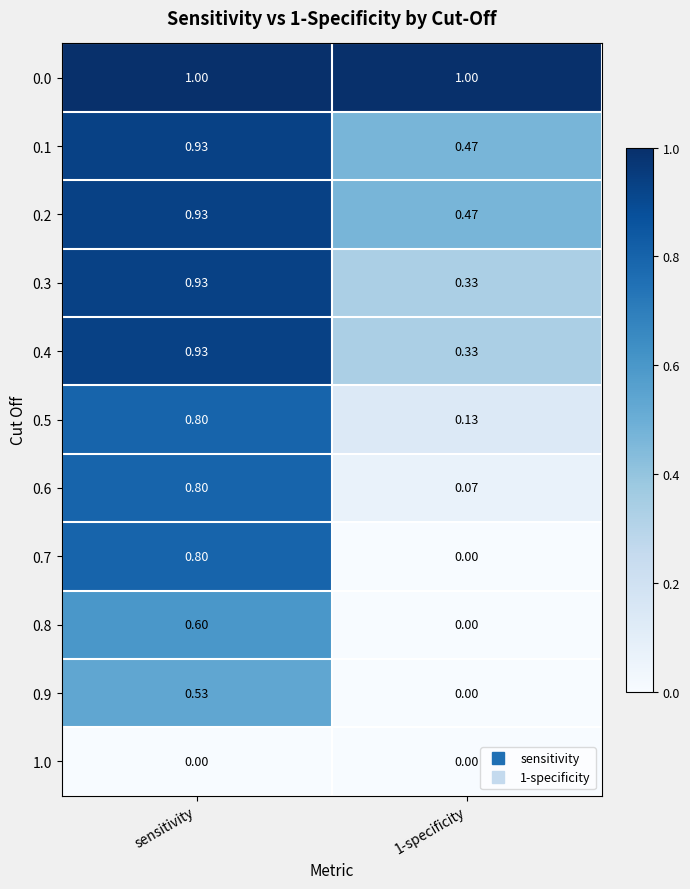

At which category is the sum across all series the highest?

sensitivity